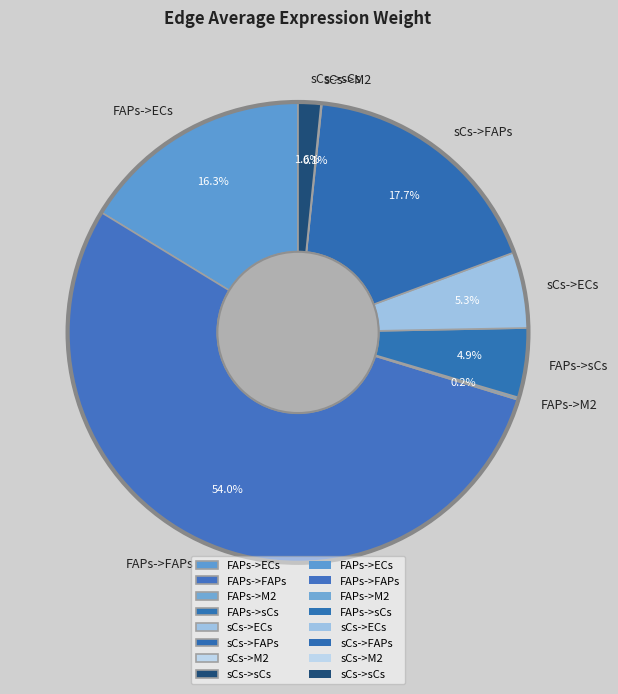

To the nearest percent, what percentage of the pie is FAPs->sCs?

5%